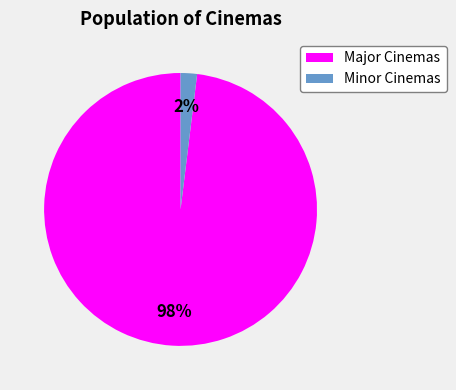

Is there any slice that represents more than half of the pie?

Yes